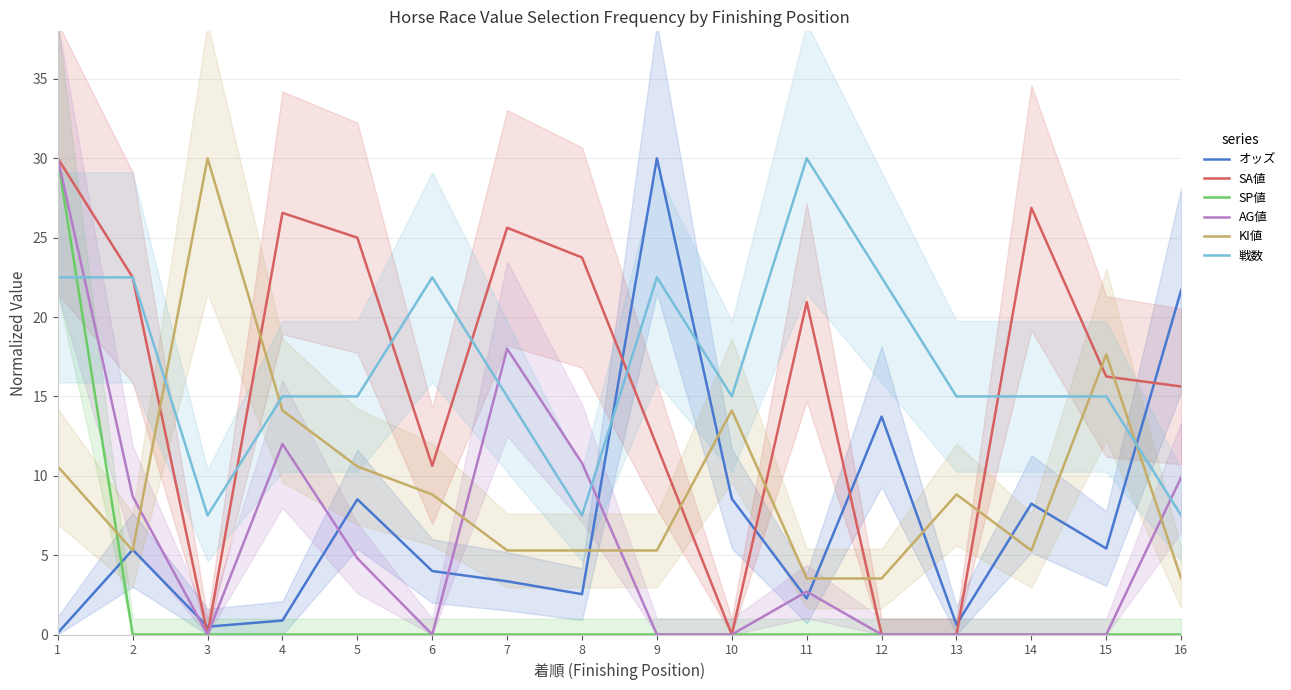

How many data points in KI値 are less than 8?

8